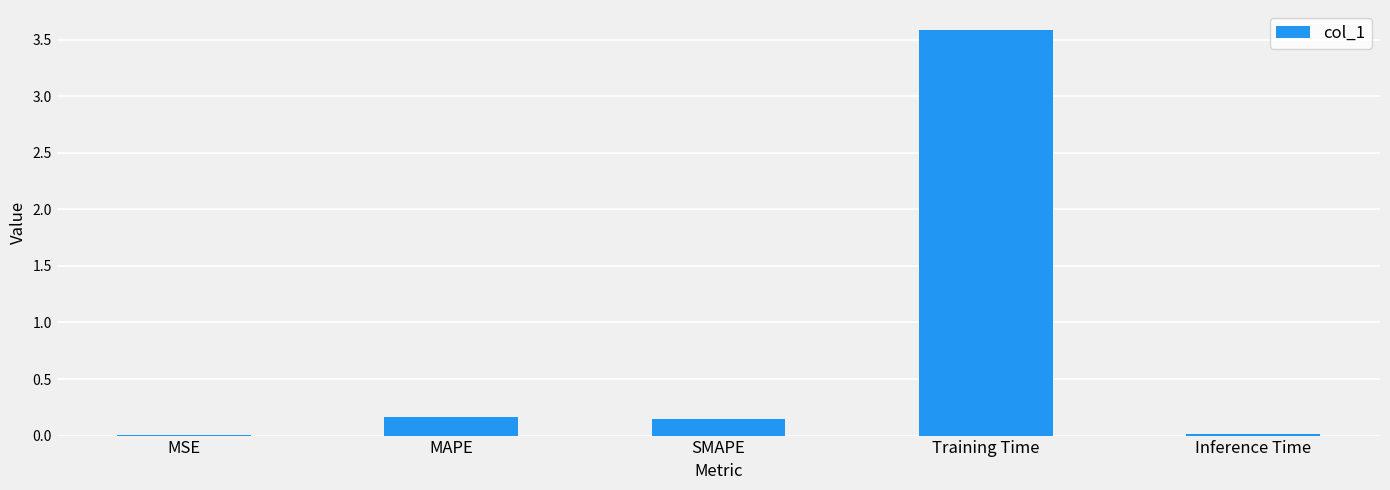

What is the change in value from Training Time to Inference Time?

-3.6